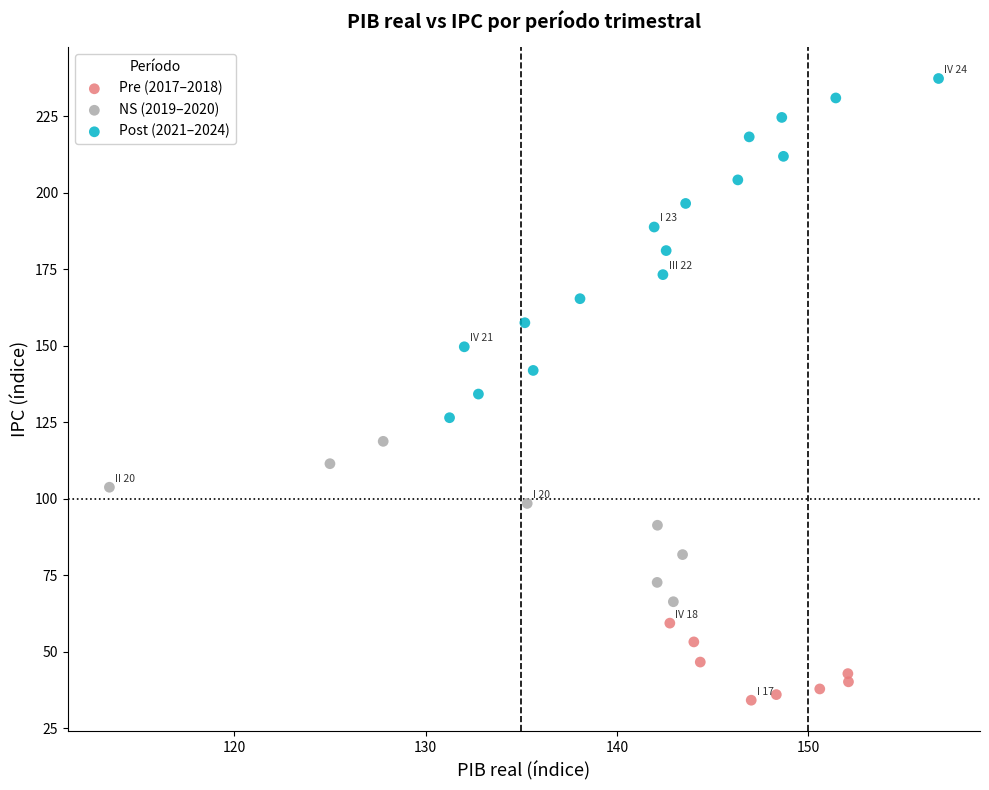

Which series has the largest Y range (max minus min)?

Post (2021–2024)